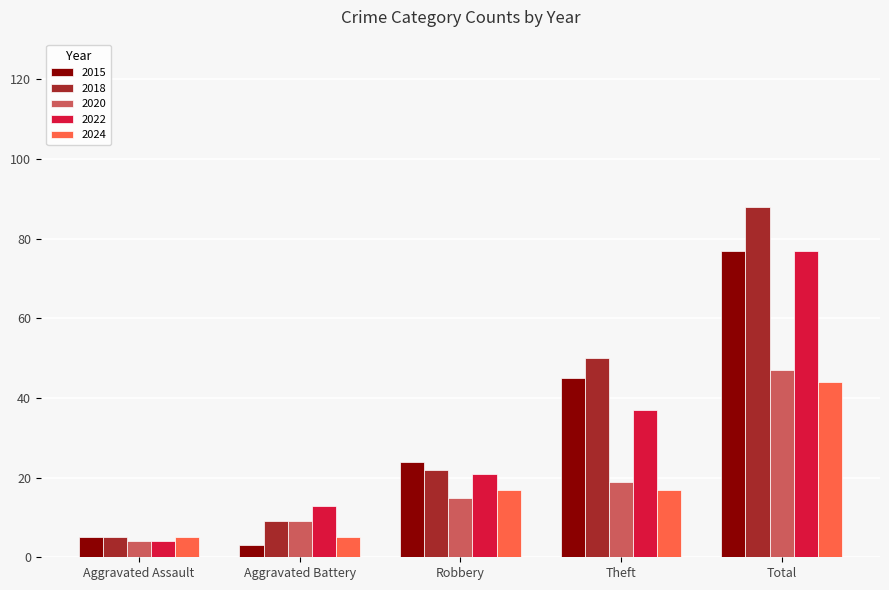

At which category does the chart reach its peak across all series?

Total